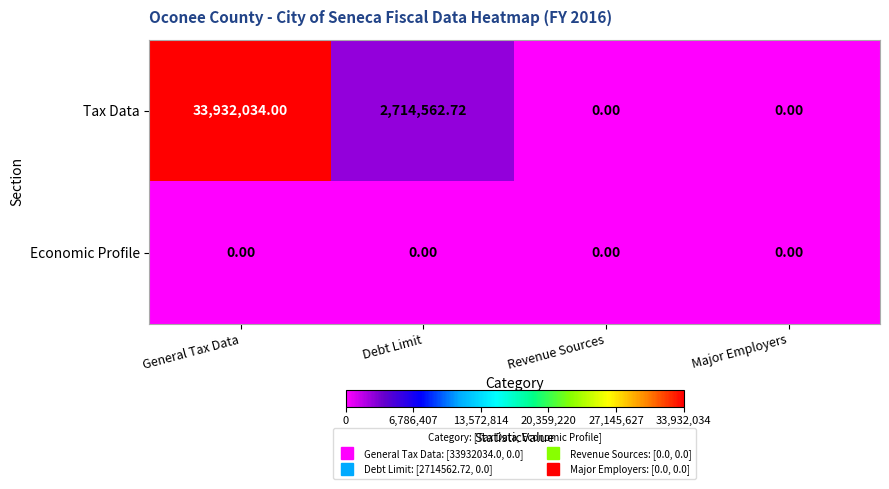

Which series has the widest spread of values?

Tax Data